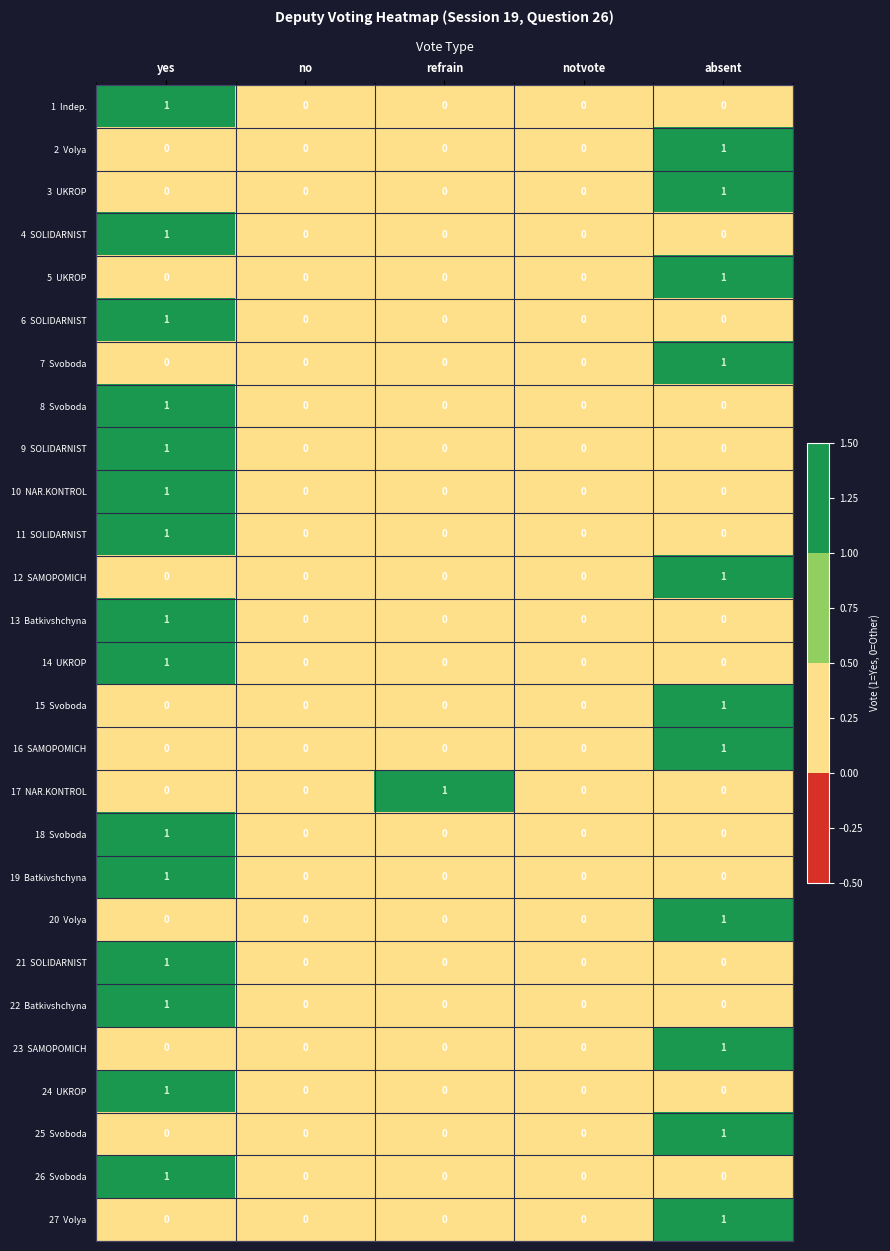

At which category is the sum across all series the highest?

yes